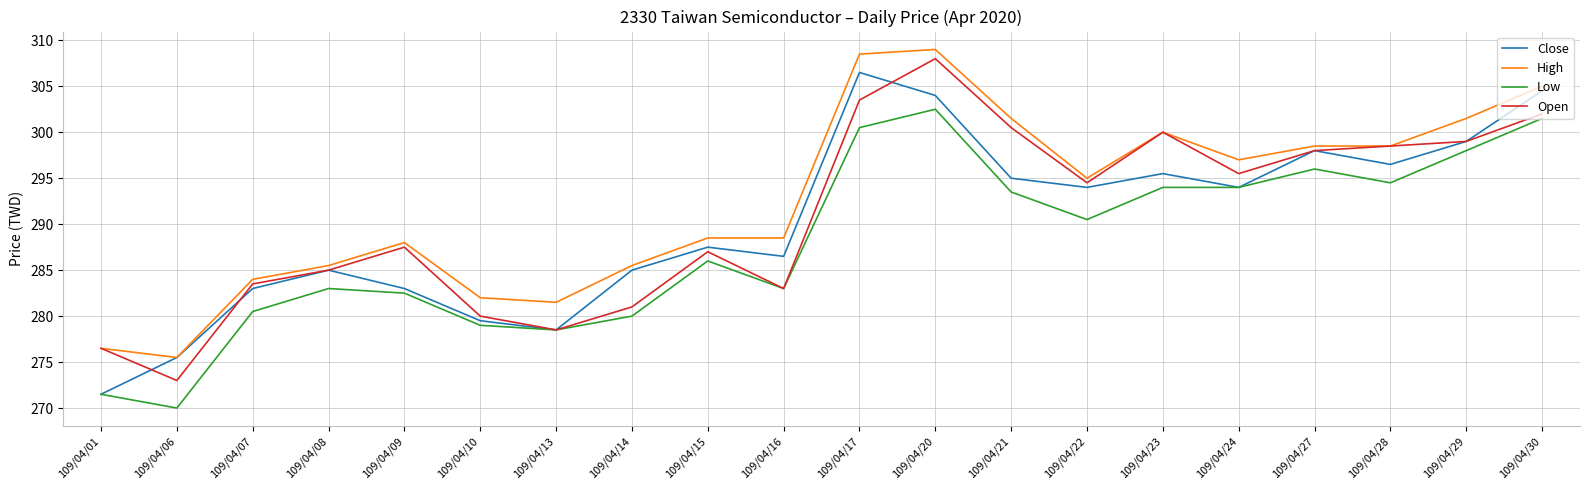

What is the spread (max minus min) of values at 109/04/20?

6.5